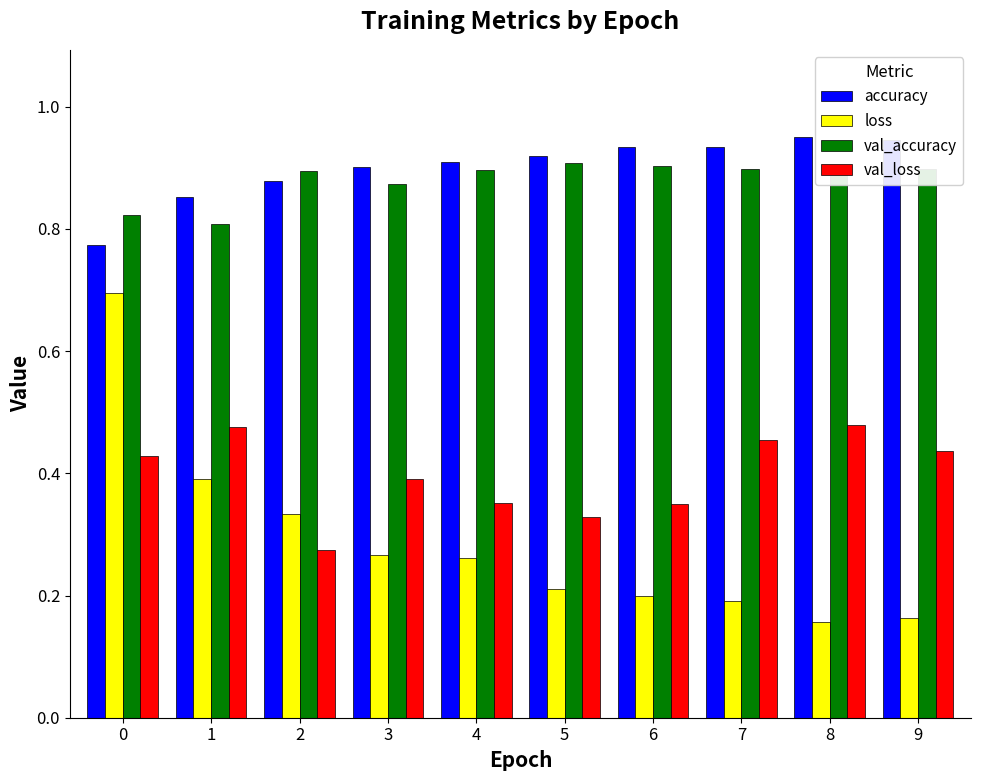

Between 0 and 2, which series saw the biggest shift?

loss